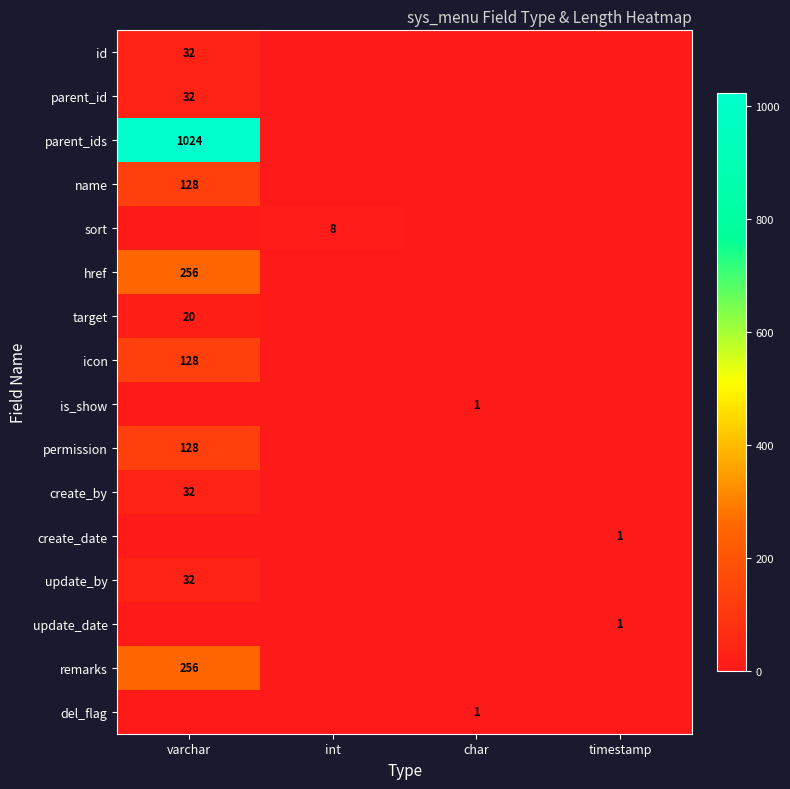

The id series shows 12 at varchar. True or false?

False